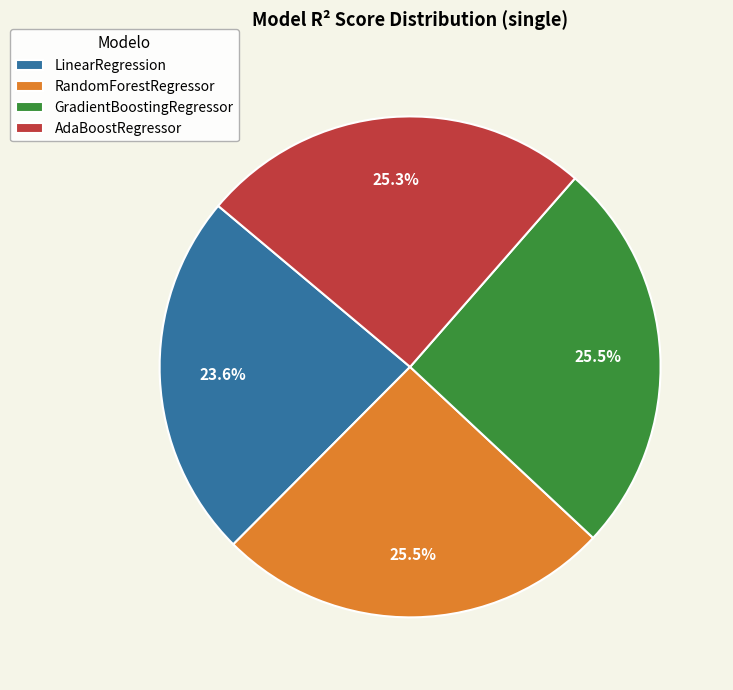

What portion of the pie excludes LinearRegression?

76.4%